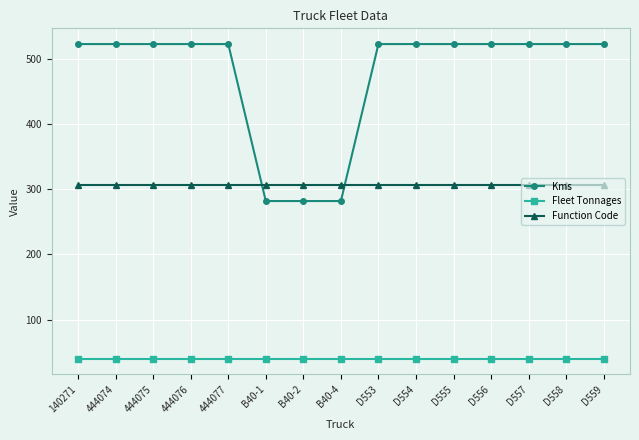

Rank the series by their average value, from lowest to highest.

Fleet Tonnages, Function Code, Kms